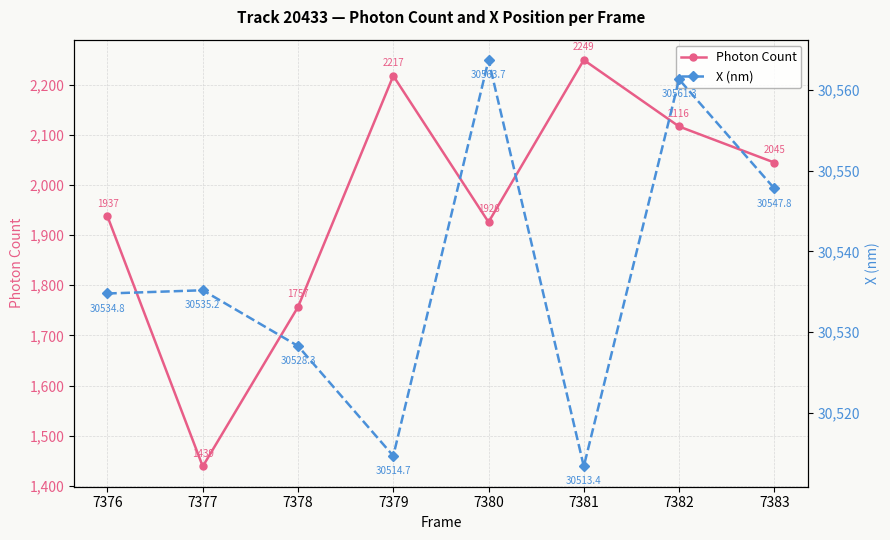

Which series has the widest spread of values?

Photon Count